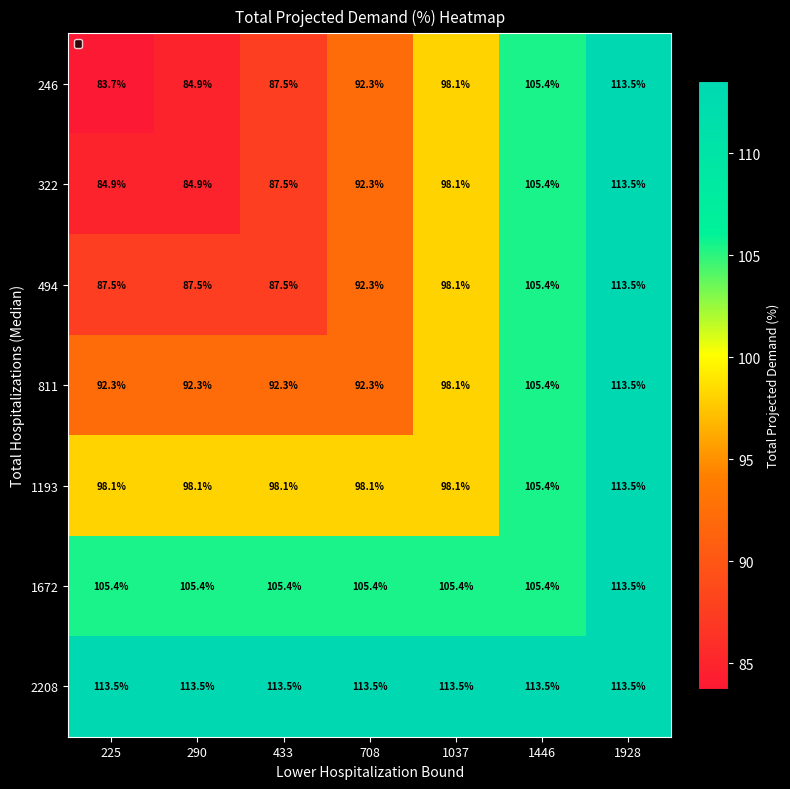

Rank the series at 225 from lowest to highest value.

246, 322, 494, 811, 1193, 1672, 2208